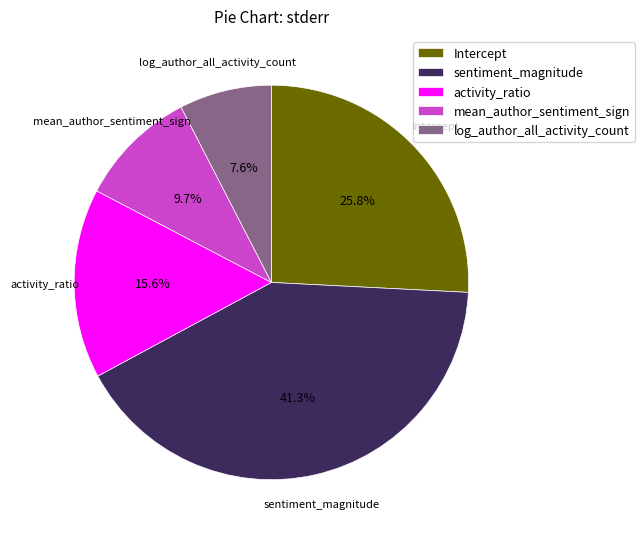

Is Intercept the majority of the pie?

No